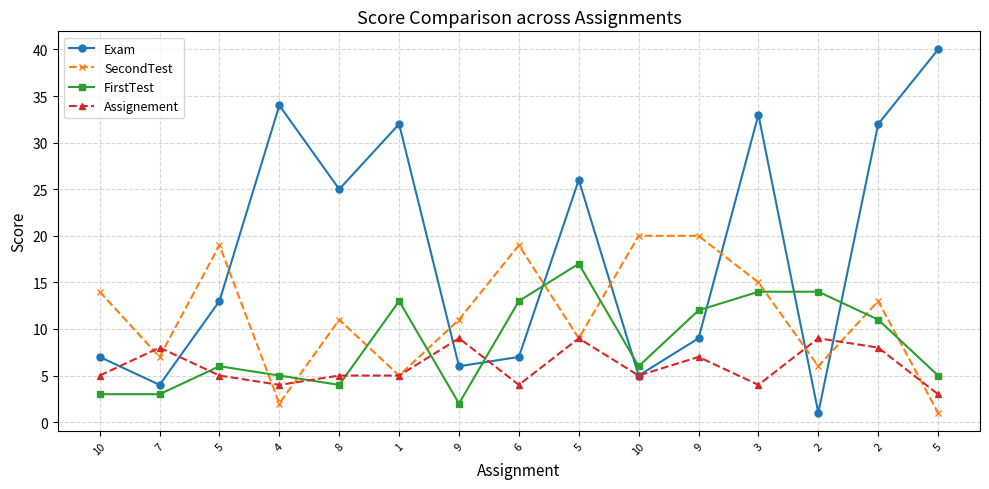

What is the difference between the Assignement values at 9 and 3?

3